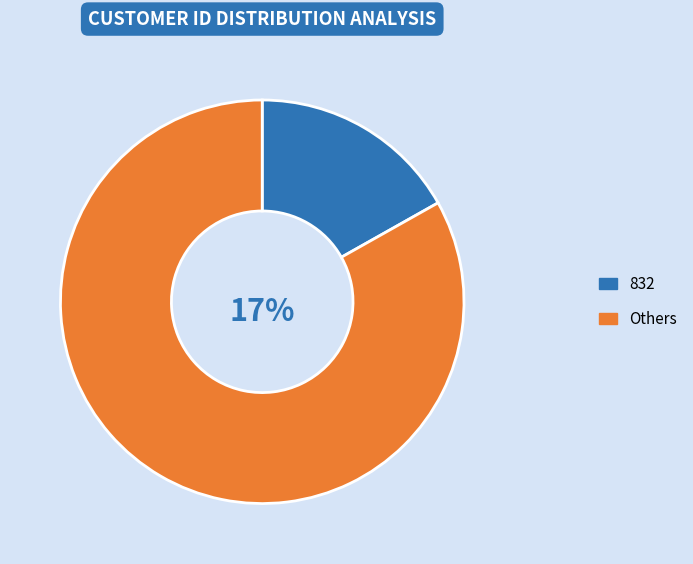

Does 6 account for over 50% of the chart?

No